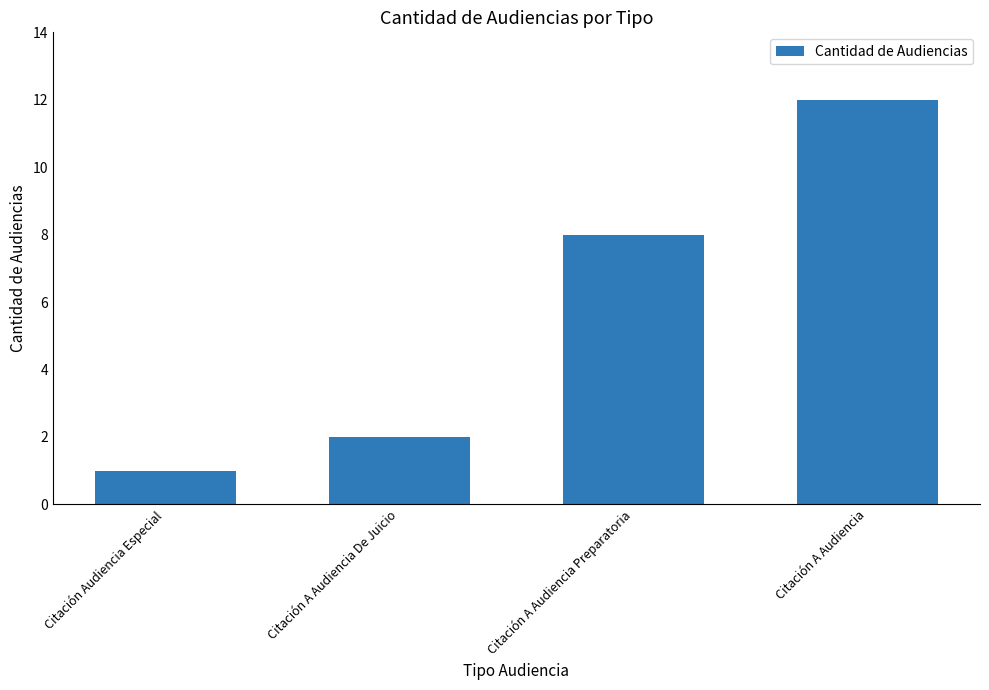

True or false: the data shows 3 at Citación A Audiencia De Juicio.

False